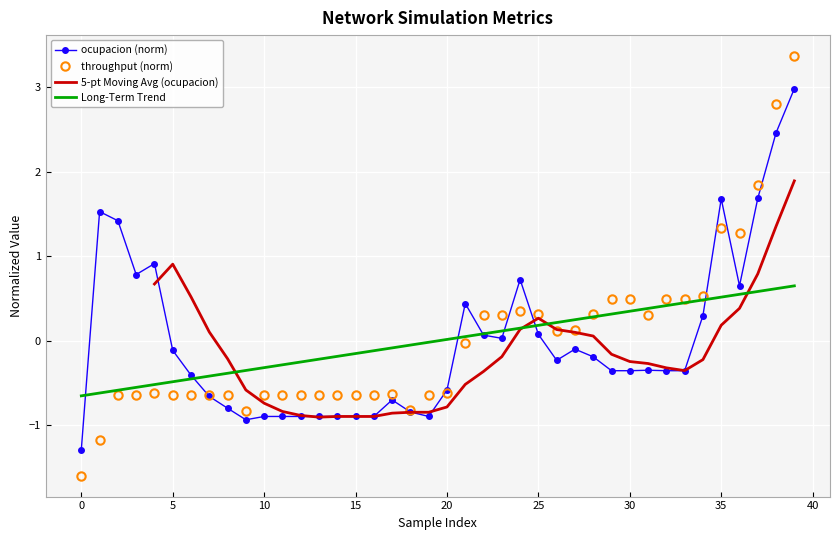

Which series has the largest total across all categories?

ocupacion